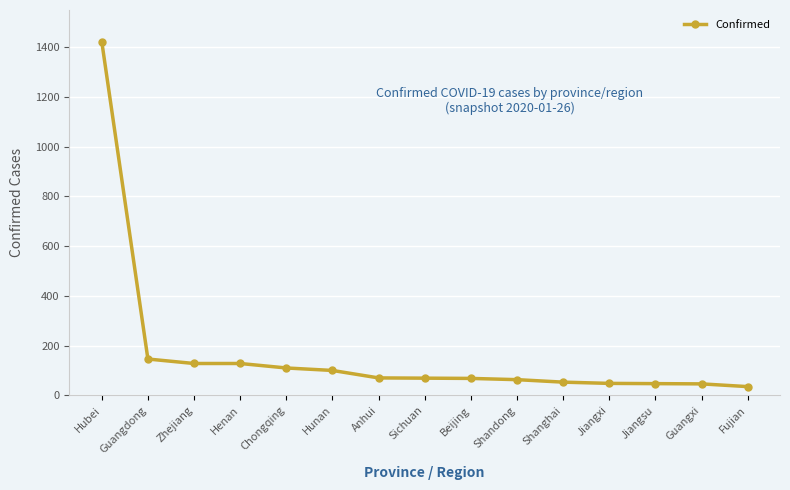

How many distinct data groups are displayed?

1